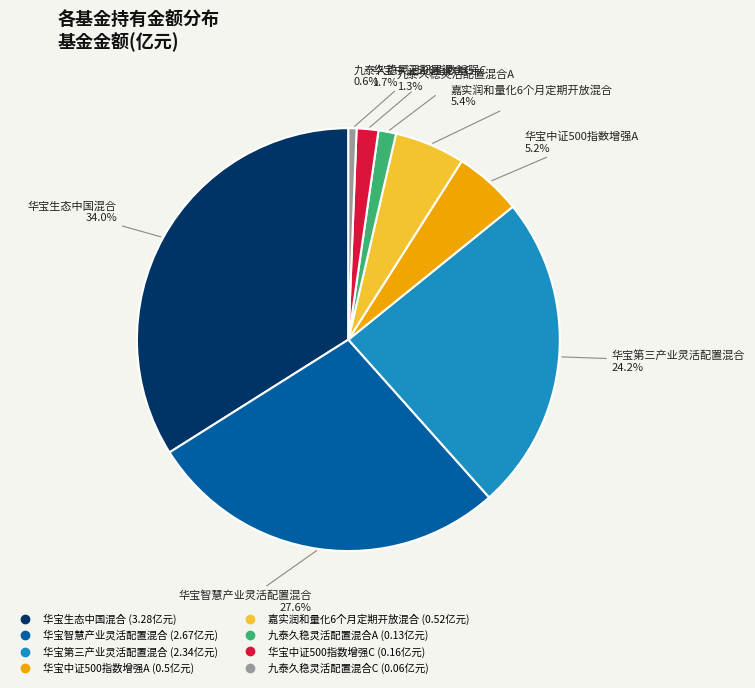

To the nearest percent, what percentage of the pie is 九泰久稳灵活配置混合A?

1%